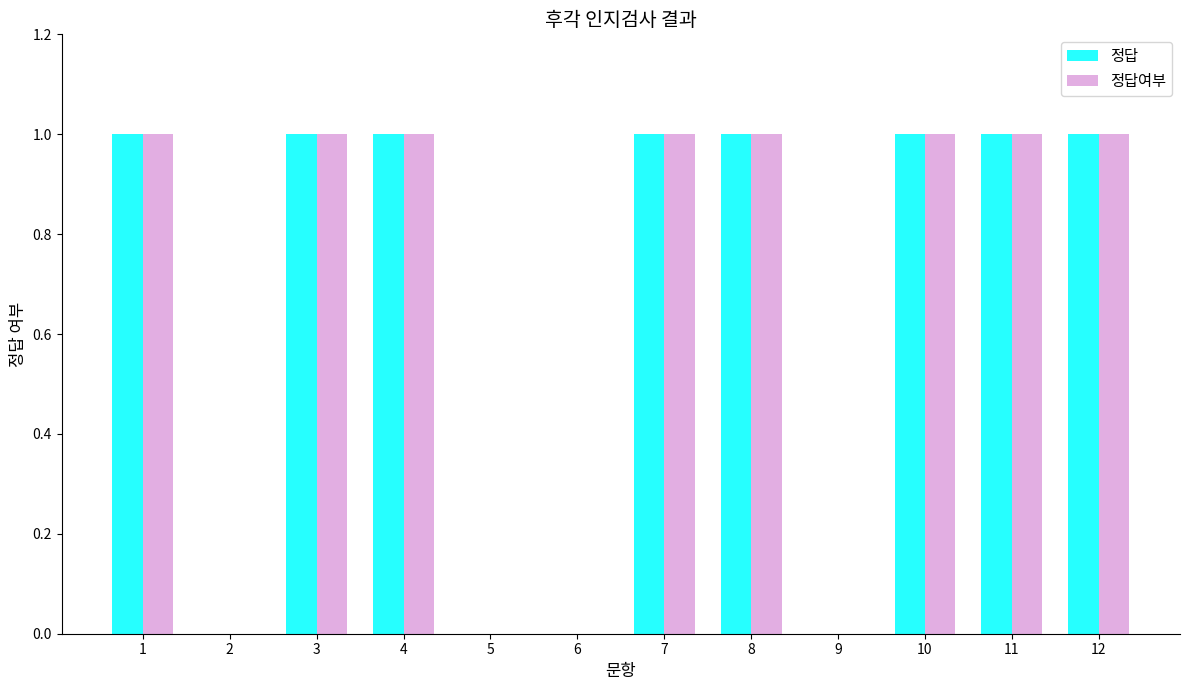

Is it true that 정답여부 equals 0 at 5?

True